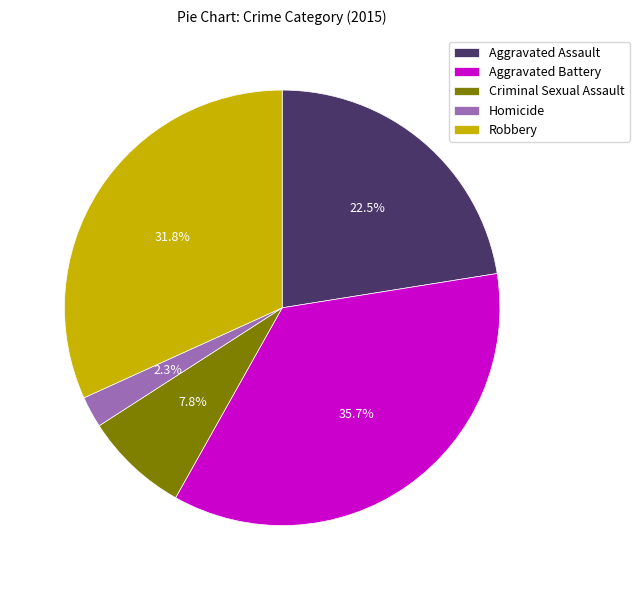

What is the largest slice in the pie chart?

Aggravated Battery